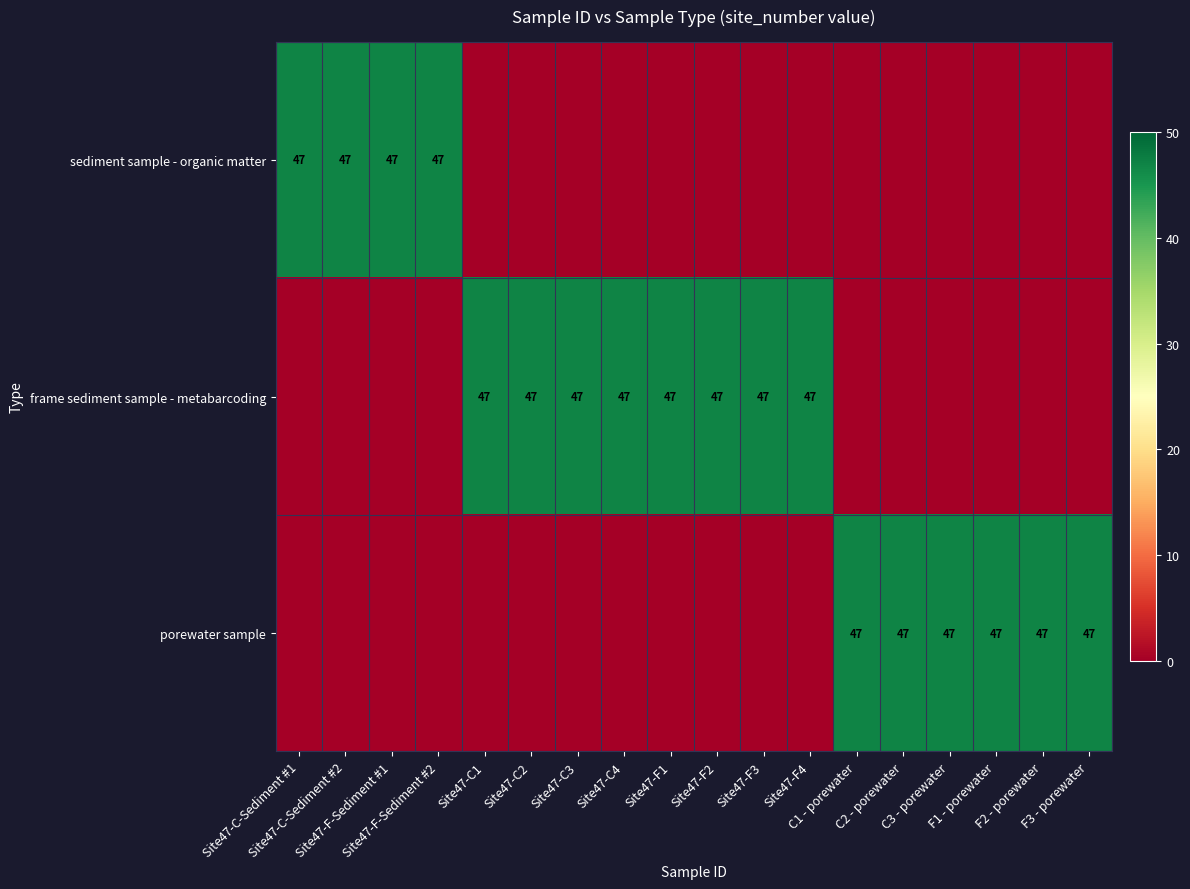

How many data points does each series have?

18